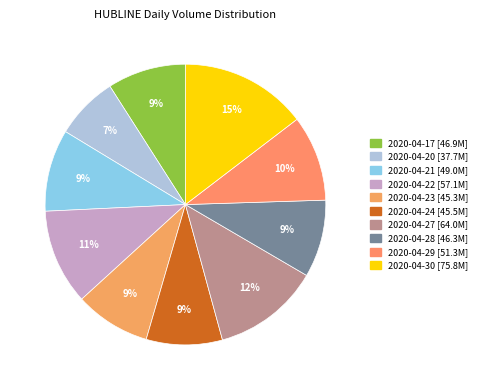

What percentage is the 2020-04-22 slice, to the nearest percent?

11%